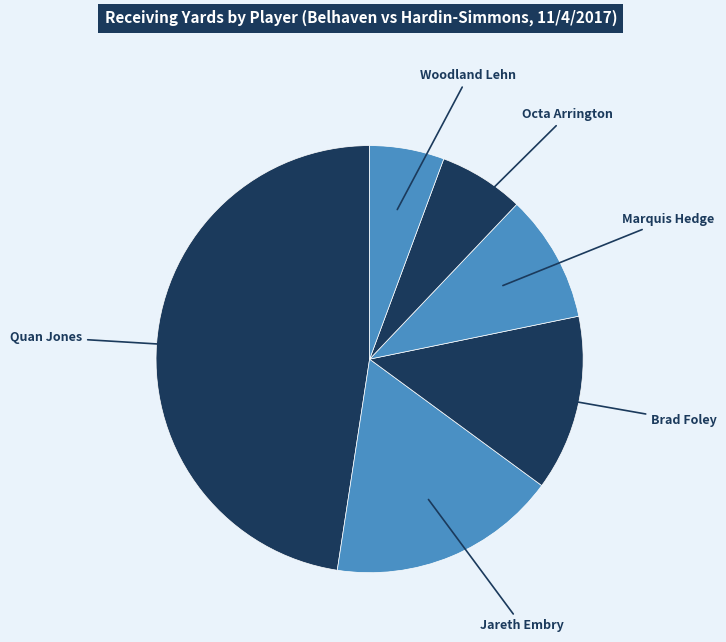

Which slice is the smallest?

Woodland Lehn